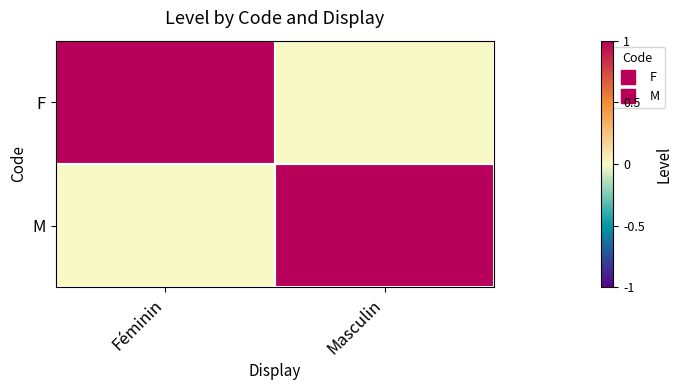

Which series has the widest spread of values?

F